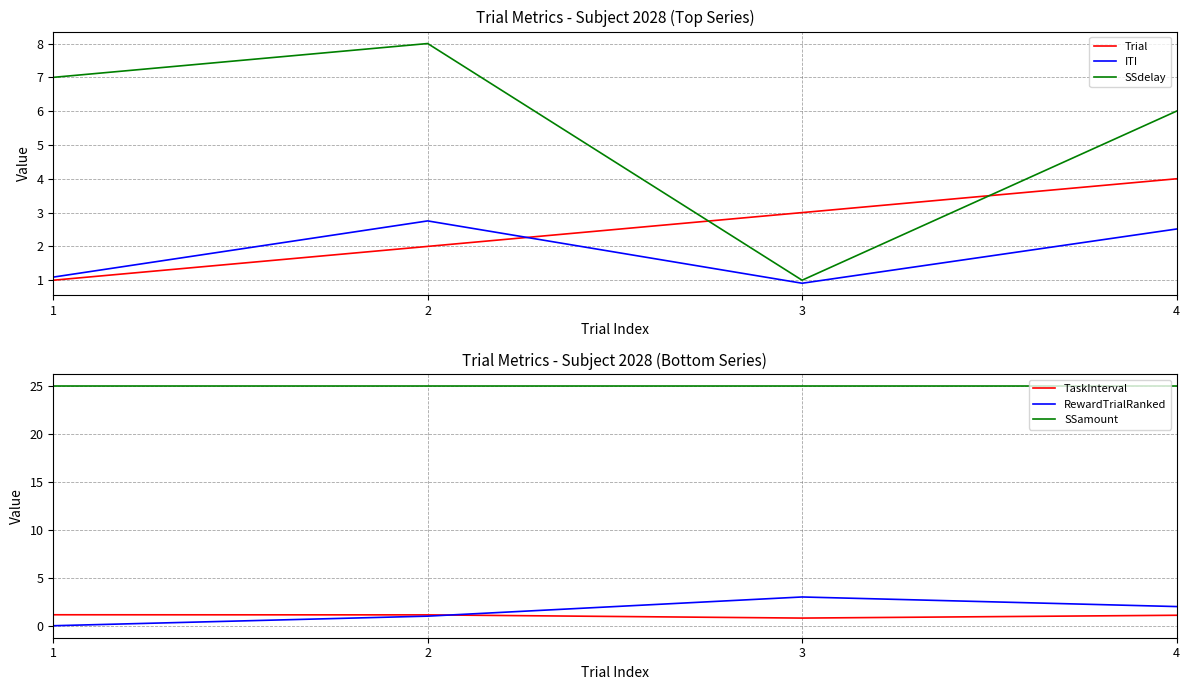

At which category does RewardTrialRanked reach its first local peak?

3